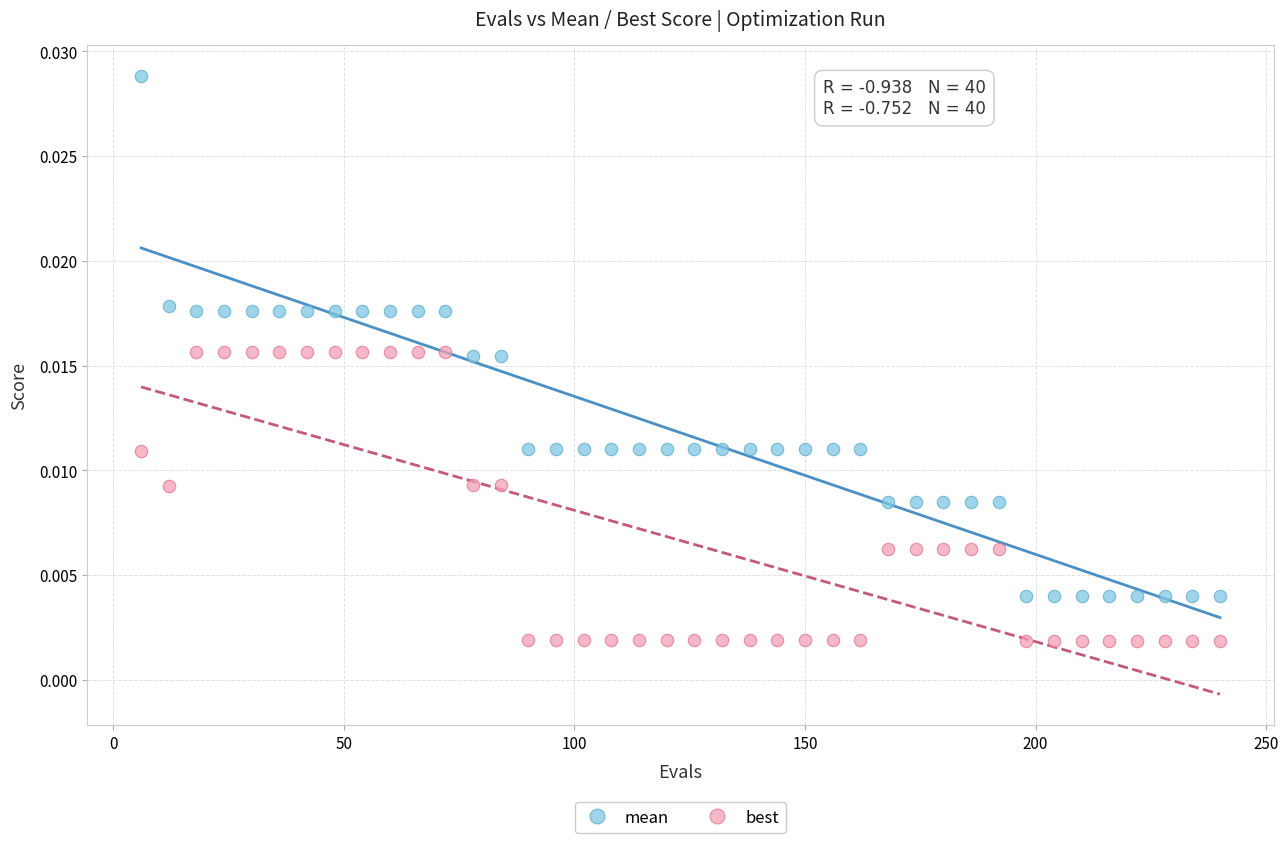

Across all data points, what is the range of X values (max minus min)?

234.0